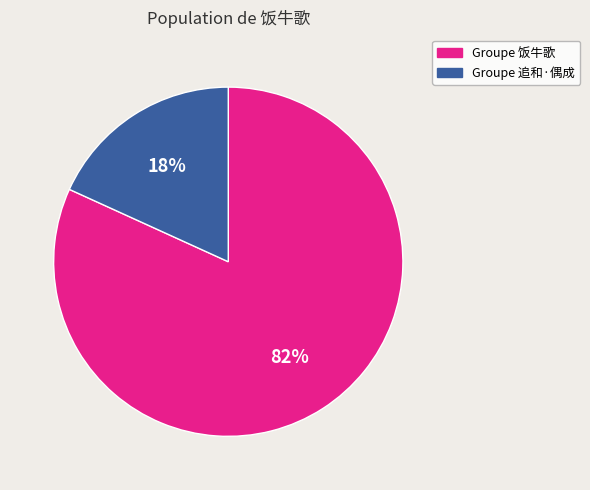

Is there any slice that represents more than half of the pie?

Yes